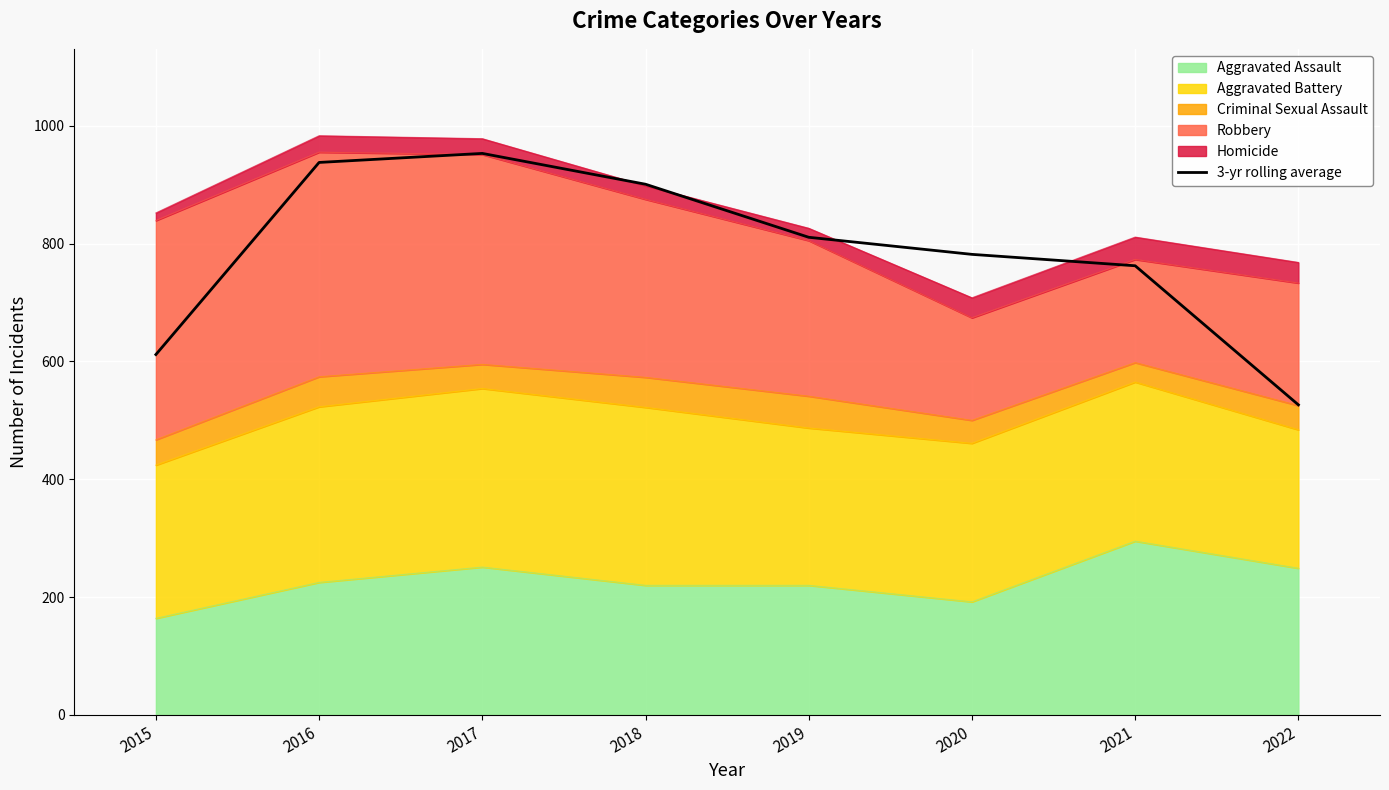

What is the change in value from 2015 to 2021?

+150.7